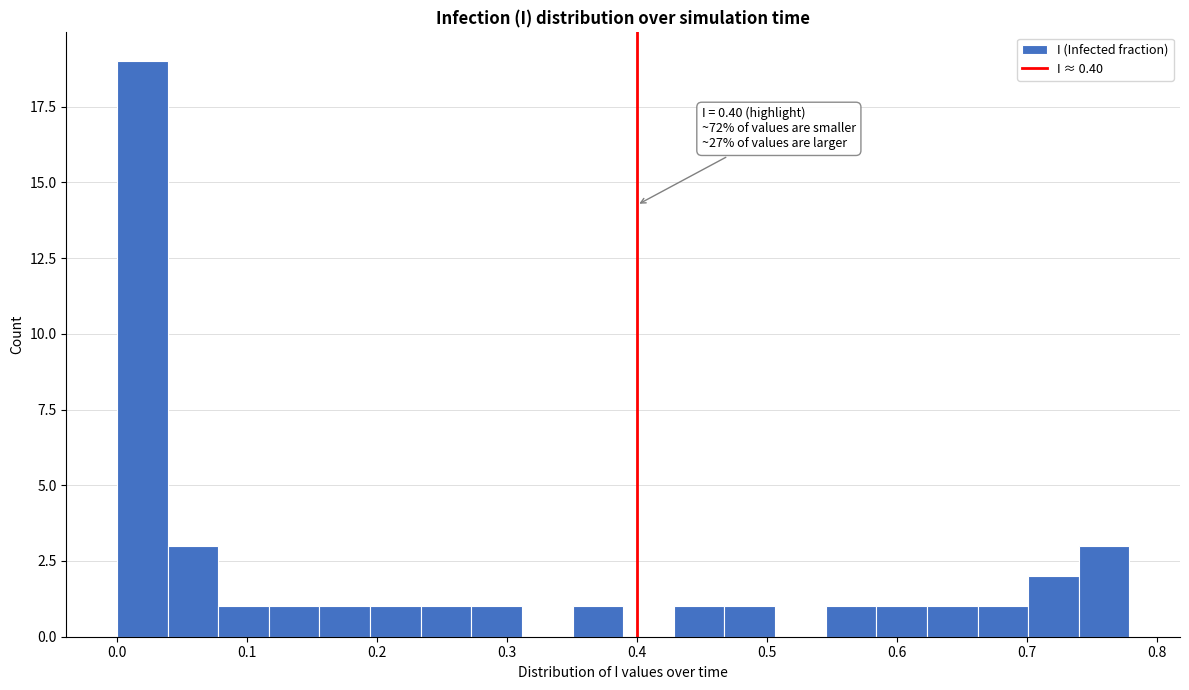

Around what value on the x-axis is the tallest bar? Give the approximate position of its centre, as read against the axis.

0.02